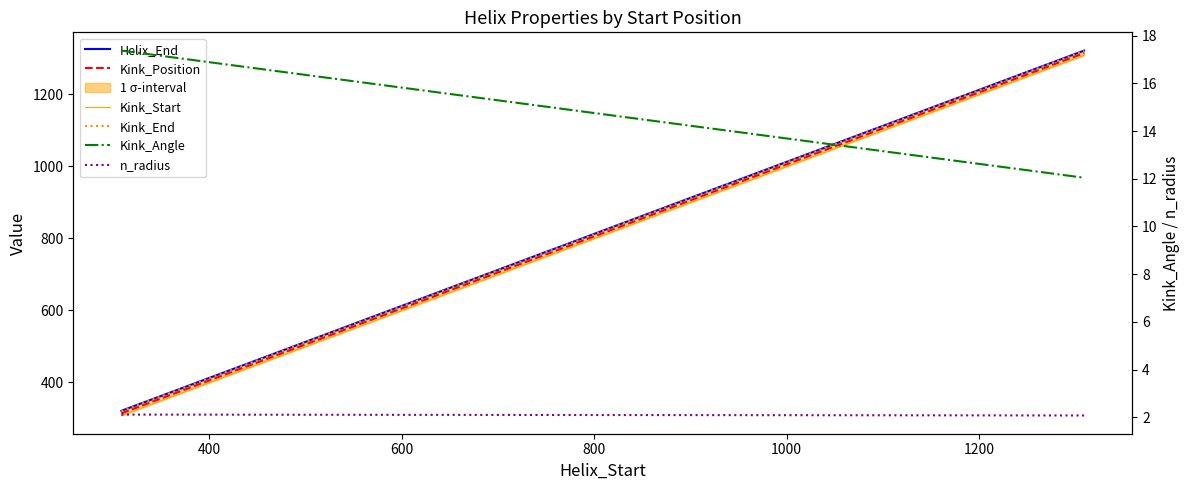

True or false: Kink_End and n_radius intersect in this chart.

False